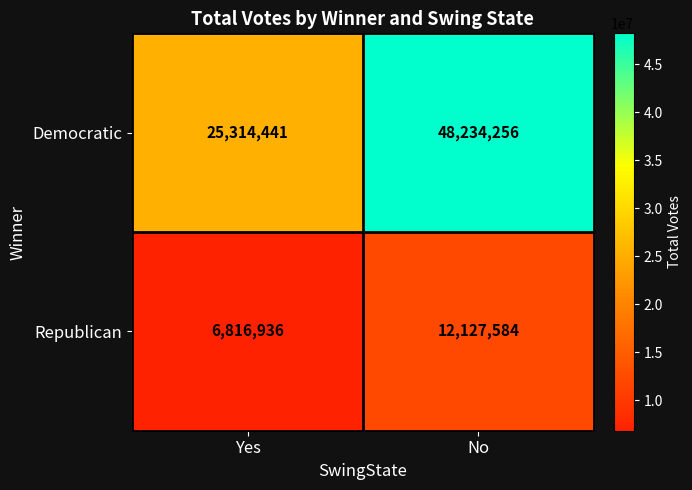

True or false: Democratic has a value of 25314441 at Yes.

True